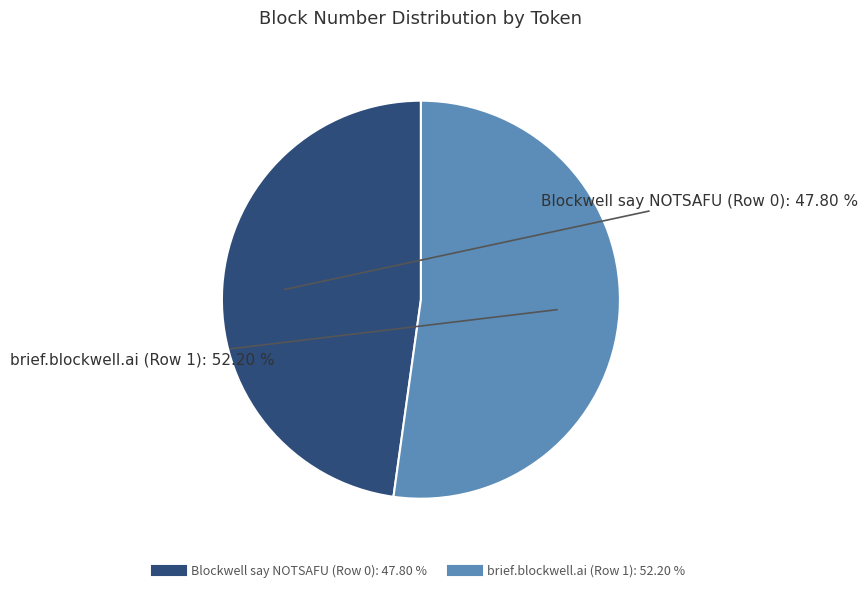

Between brief.blockwell.ai (Row 1) and Blockwell say NOTSAFU (Row 0), which is larger?

brief.blockwell.ai (Row 1)